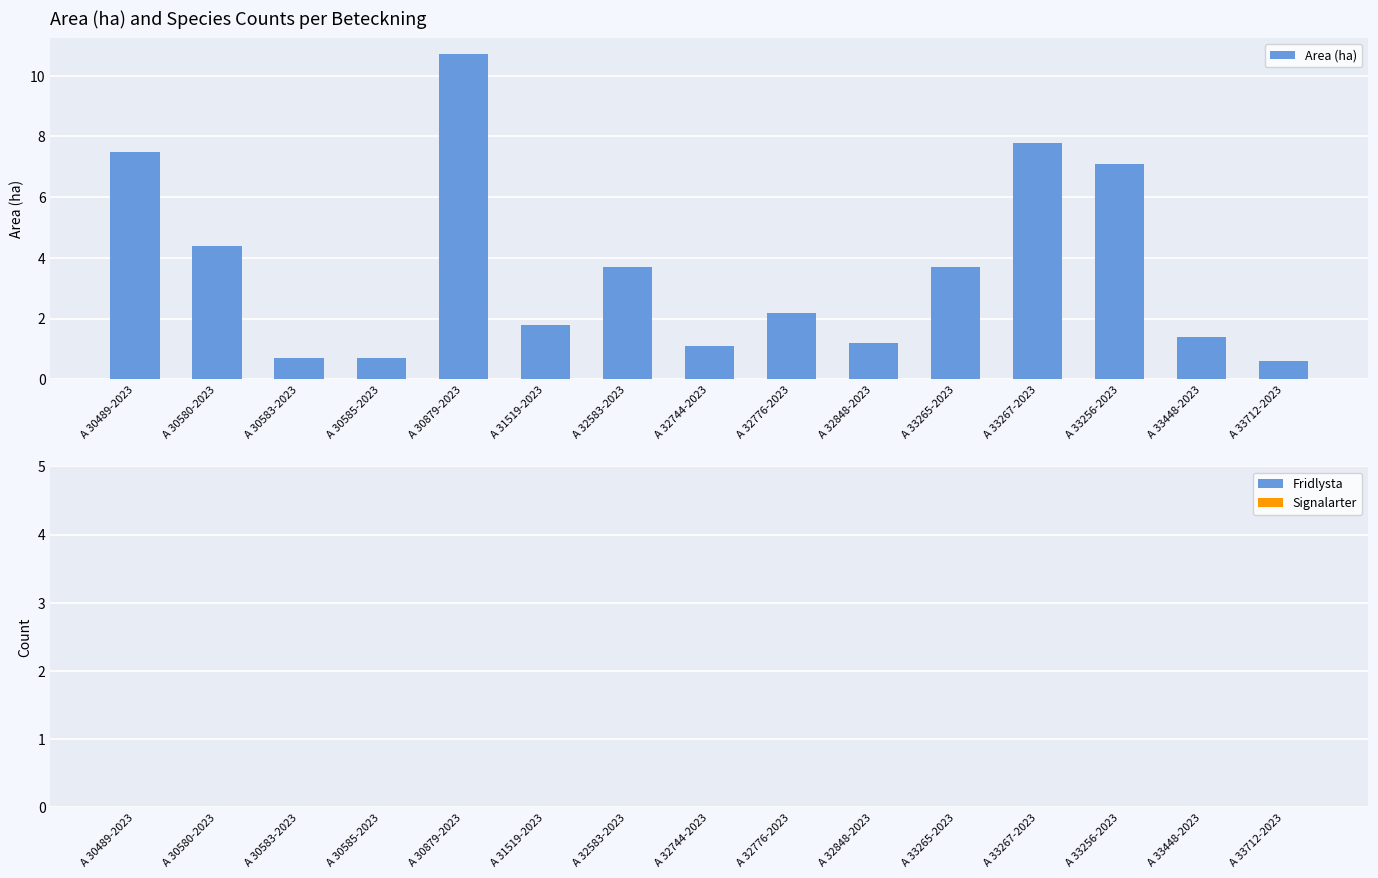

What is the ratio of the value at A 30489-2023 to the value at A 33448-2023?

5.4